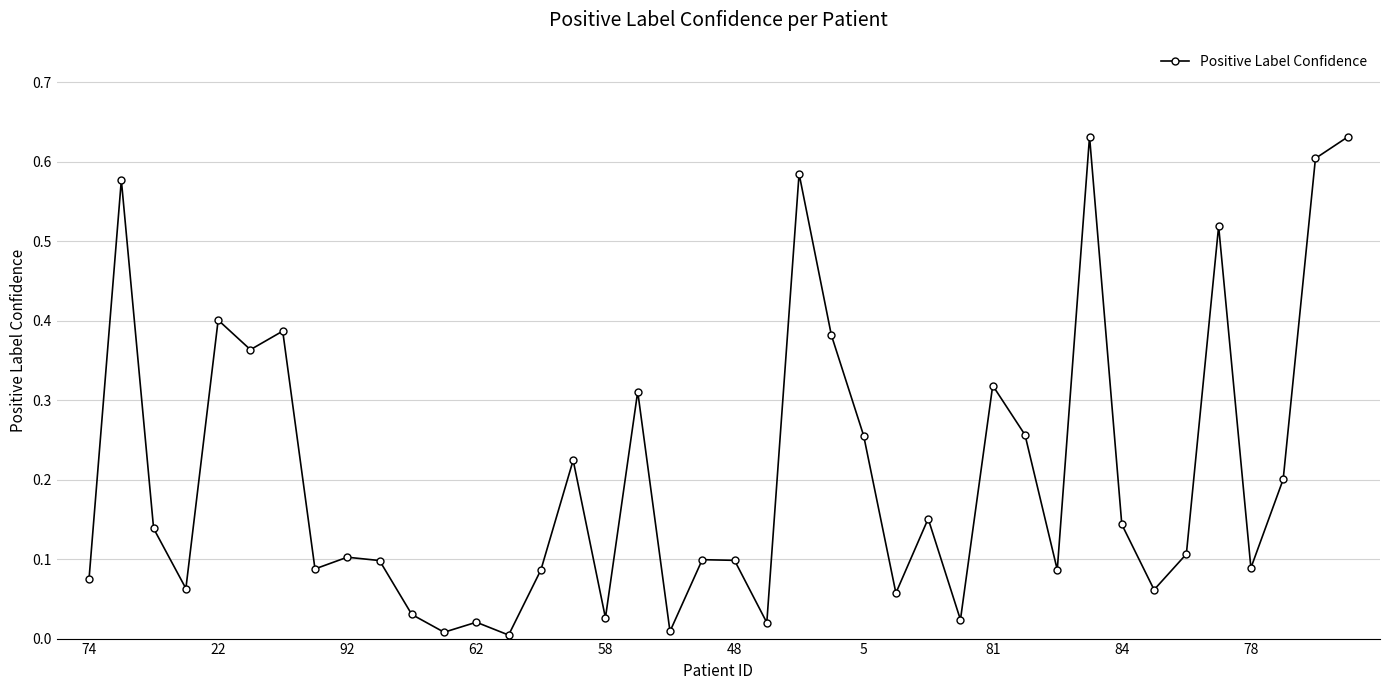

What is the sum of all values?

8.3